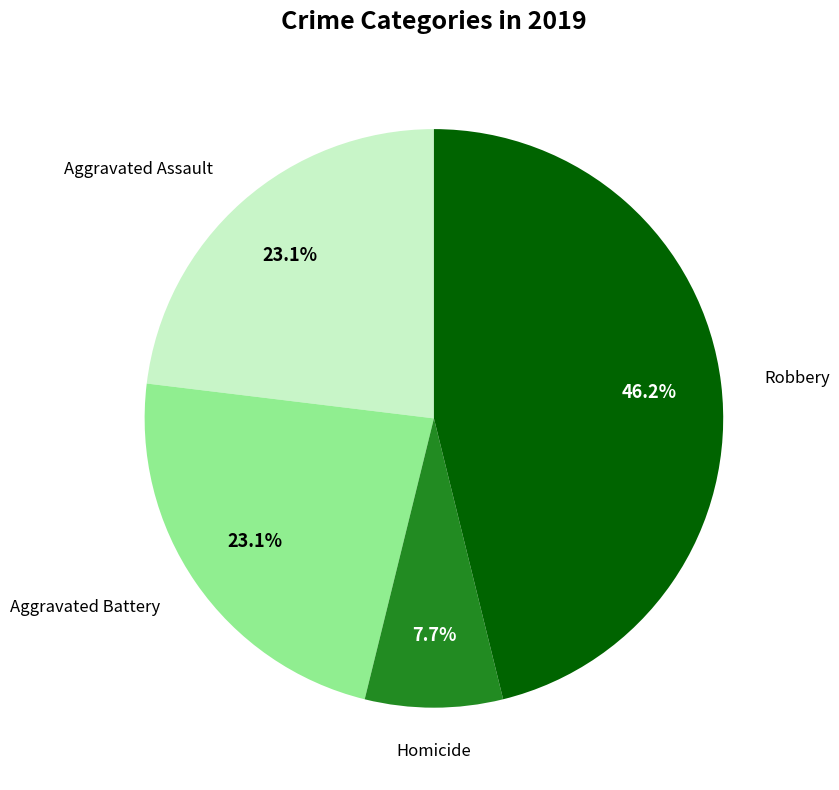

Do Aggravated Battery and Robbery together represent more than half of the pie?

Yes